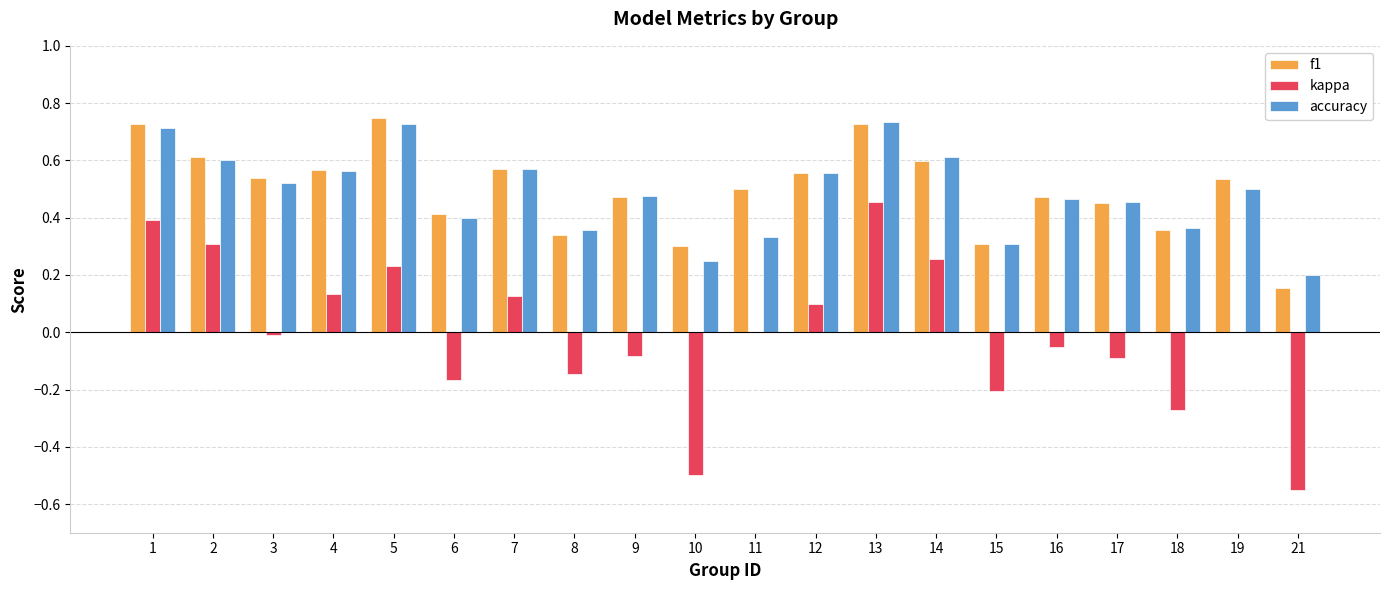

The kappa series shows 0.6 at 19. True or false?

False